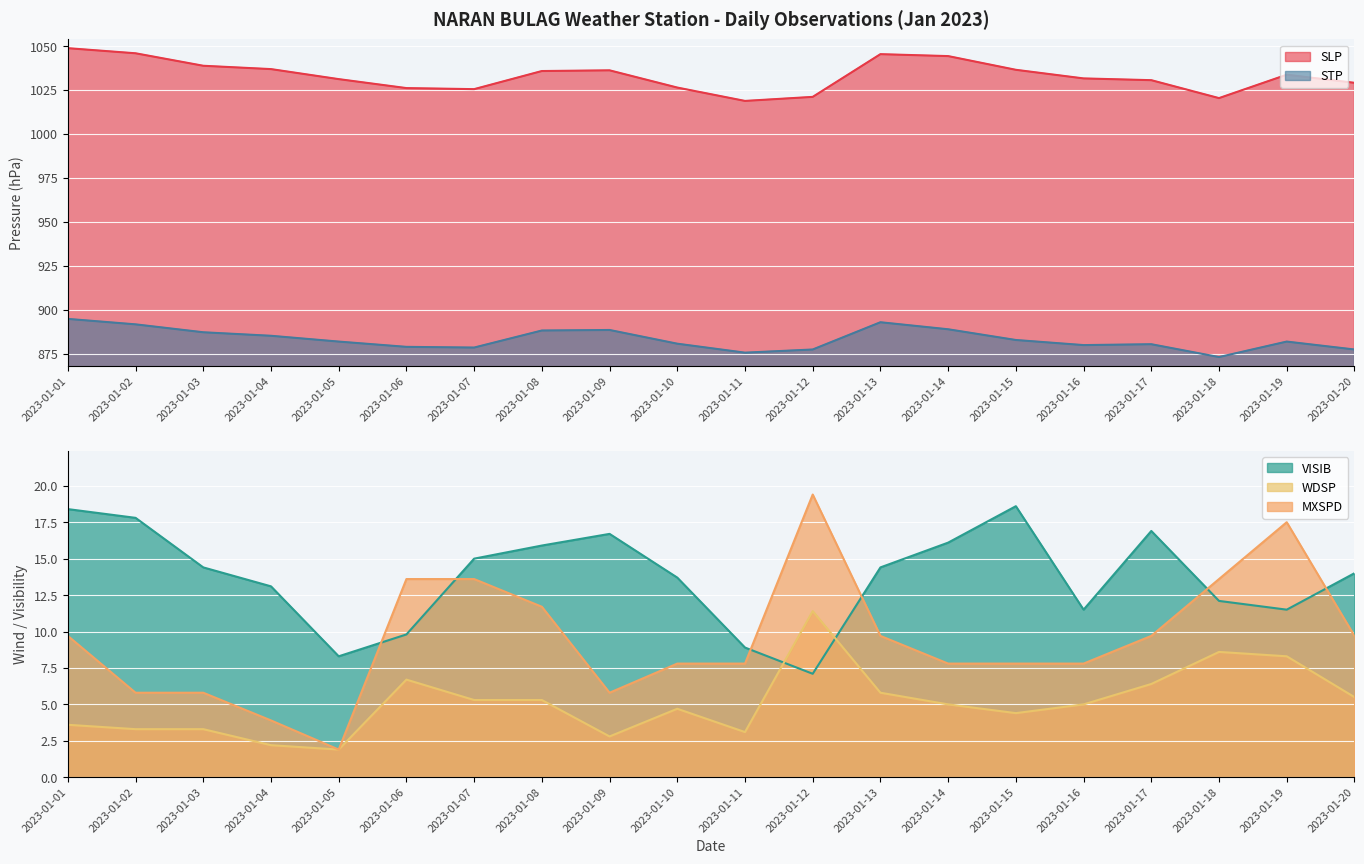

List the series in order of their peak value, highest first.

SLP, STP, MXSPD, VISIB, WDSP